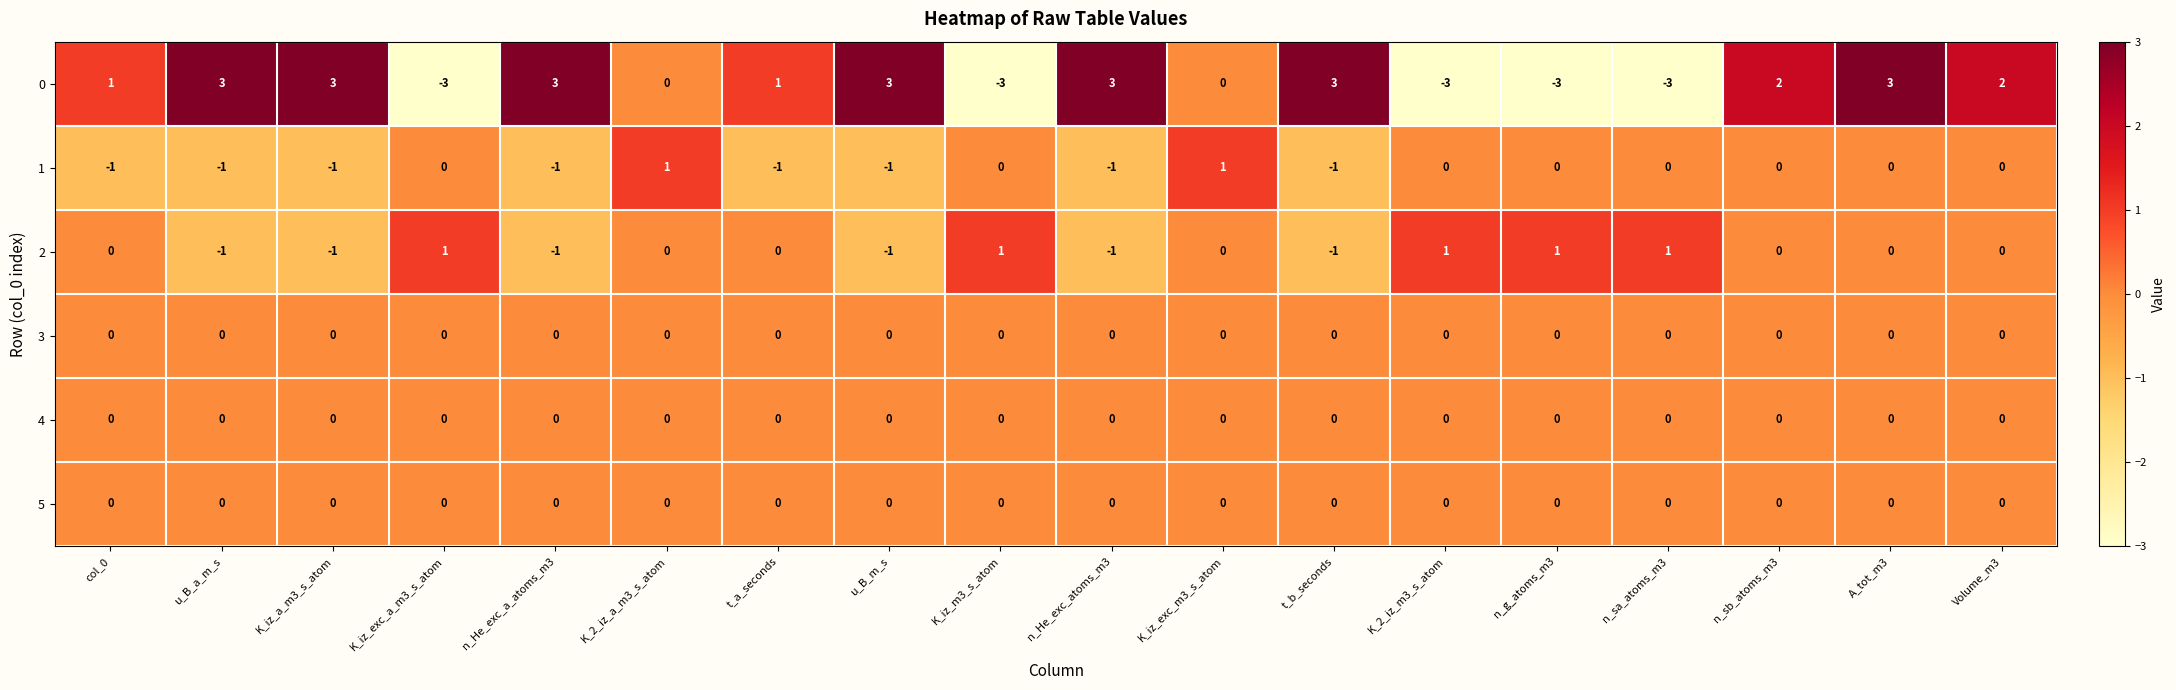

What is the maximum value shown in the chart?

3